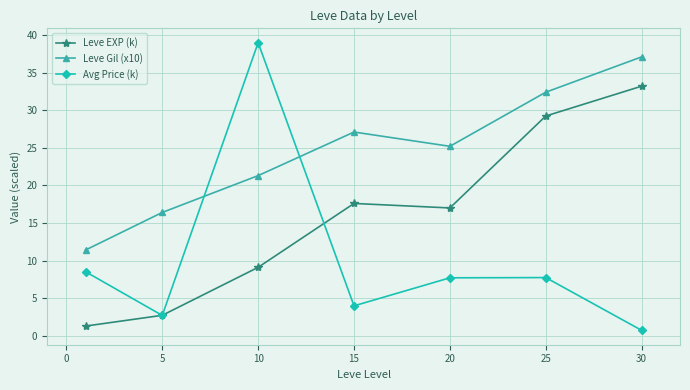

Which series ends up on top after the final intersection of Leve Gil (x10) and Avg Price (k)?

Leve Gil (x10)